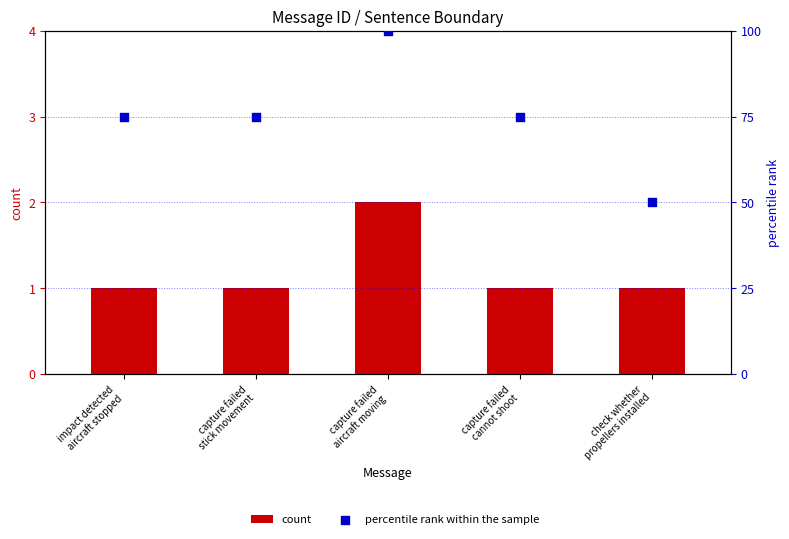

What are all the series names shown in the legend?

count, percentile rank within the sample